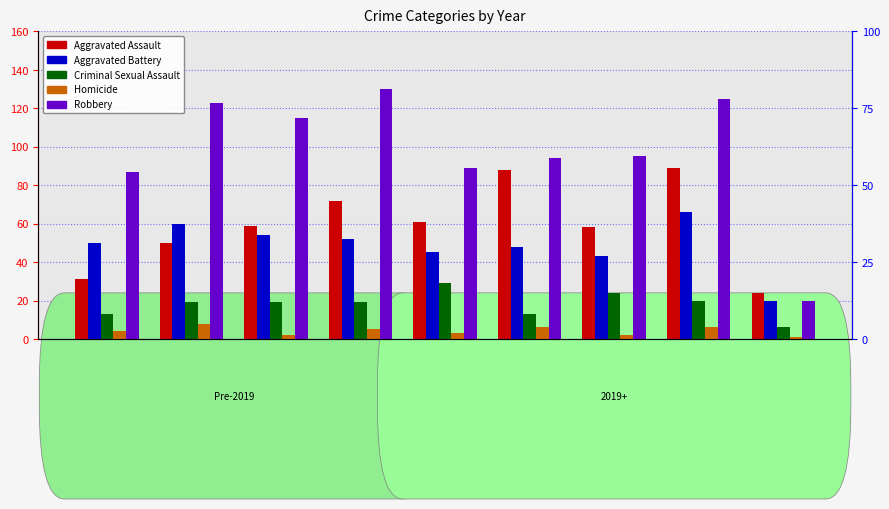

What is the difference between the Homicide values at 2015 and 2019?

1